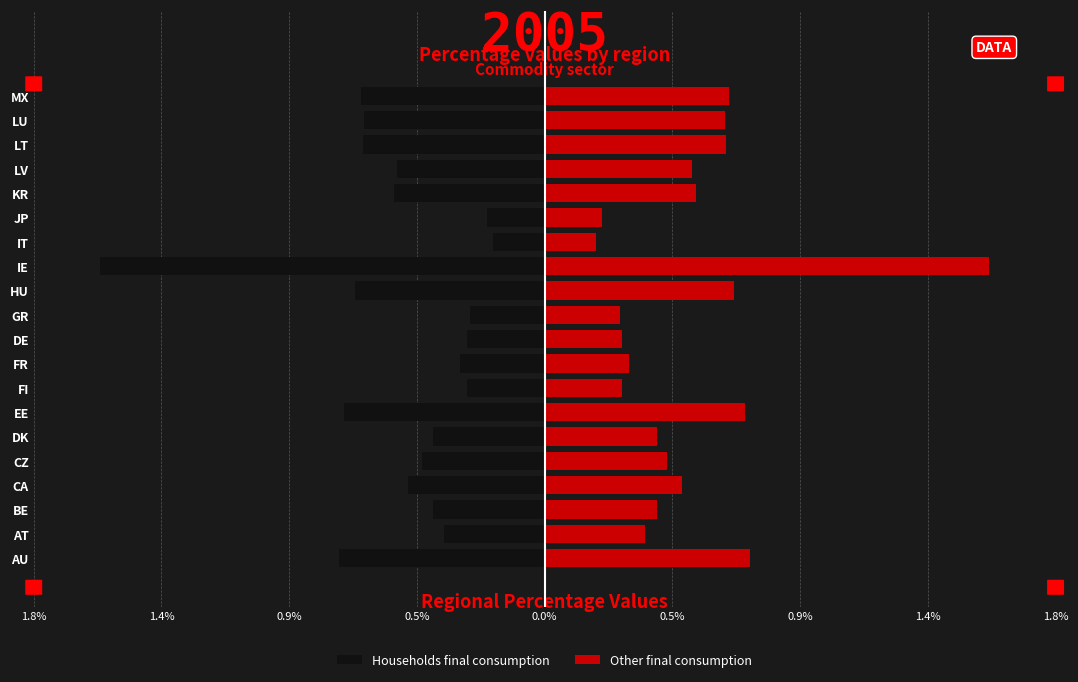

Reading left to right, extract all data points from this chart.

Households final consumption: -0.7	-0.4	-0.4	-0.5	-0.4	-0.4	-0.7	-0.3	-0.3	-0.3	-0.3	-0.7	-1.6	-0.2	-0.2	-0.5	-0.5	-0.6	-0.6	-0.7
Other final consumption: 0.7	0.4	0.4	0.5	0.4	0.4	0.7	0.3	0.3	0.3	0.3	0.7	1.6	0.2	0.2	0.5	0.5	0.6	0.6	0.7